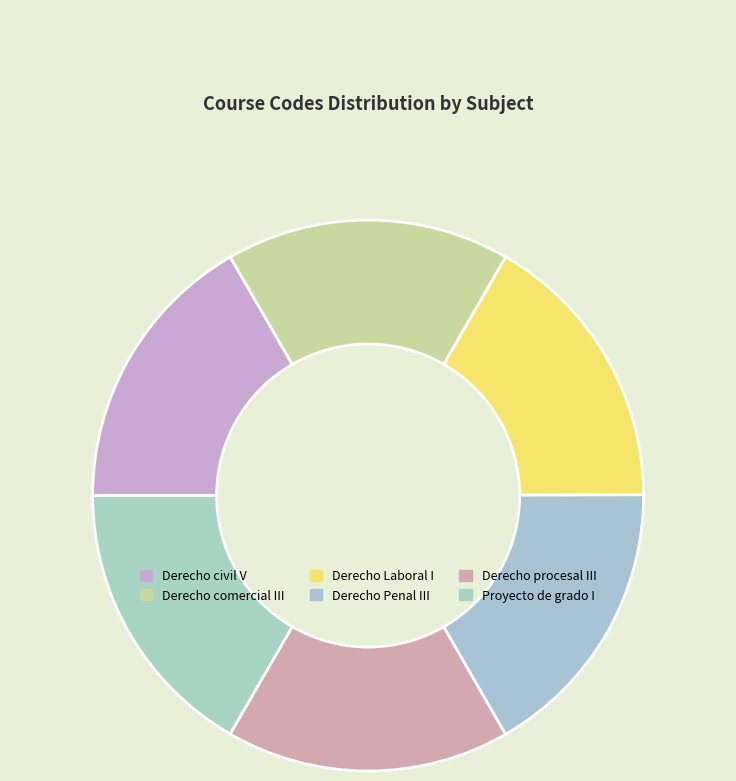

How many slices are in this pie chart?

6